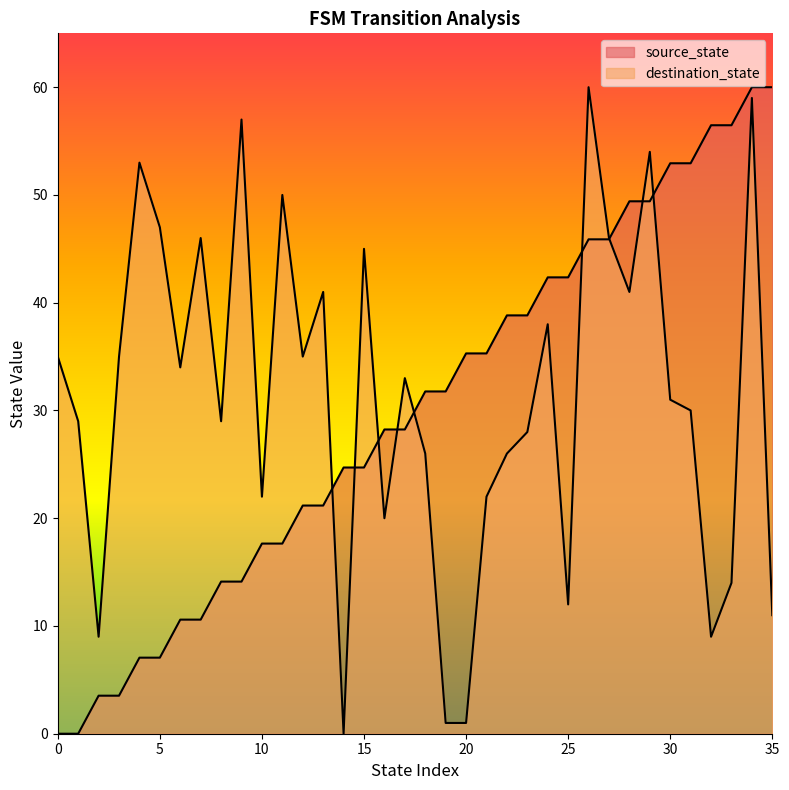

How many values in the source_state series are below 31?

18